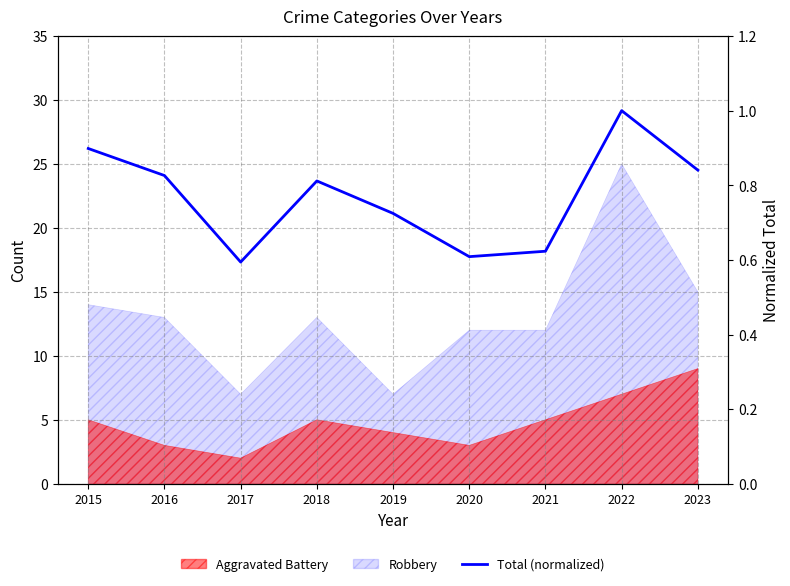

What is the difference between the maximum and minimum values?

0.4